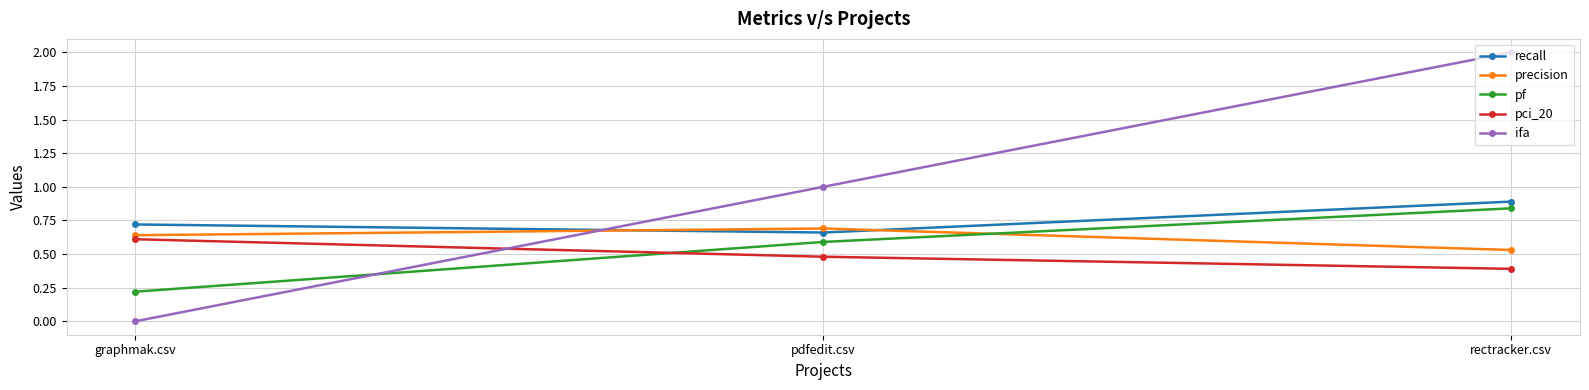

Rank the series by their maximum value, from lowest to highest.

pci_20, precision, pf, recall, ifa